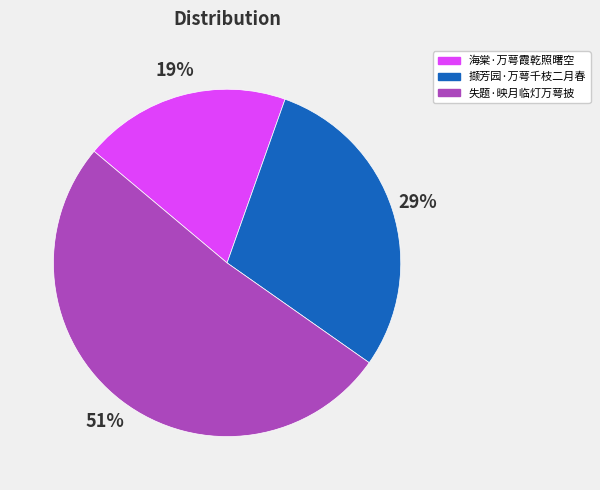

What percentage is the 撷芳园·万萼千枝二月春 slice, to the nearest percent?

29%